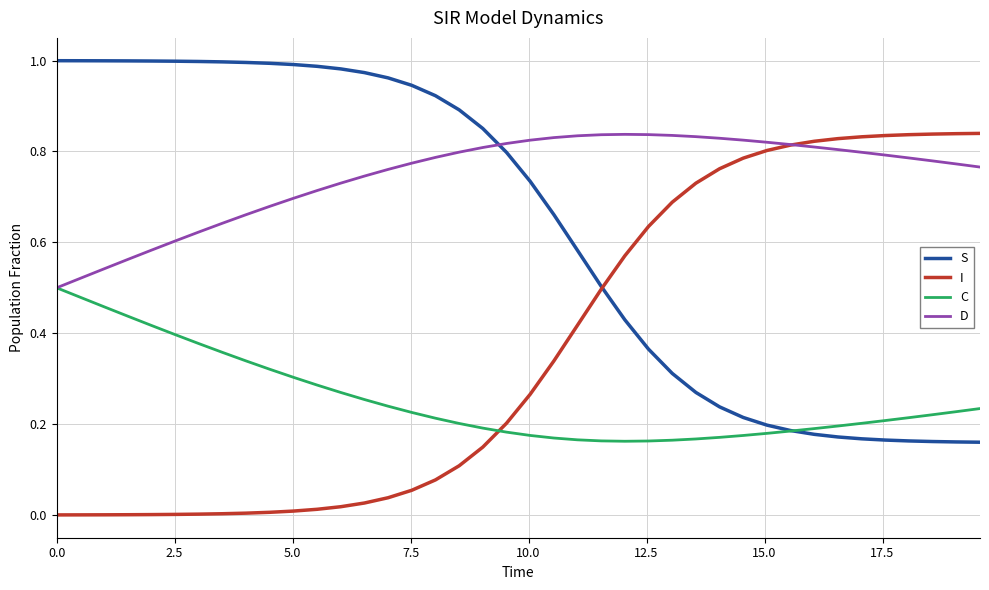

List the series in order of their overall mean, lowest first.

C, I, S, D